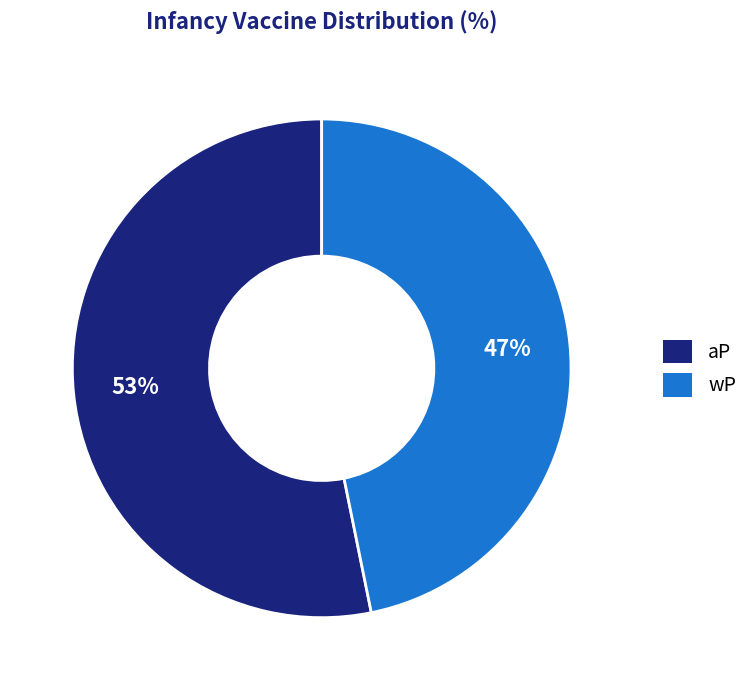

Which slice is the smallest?

wP